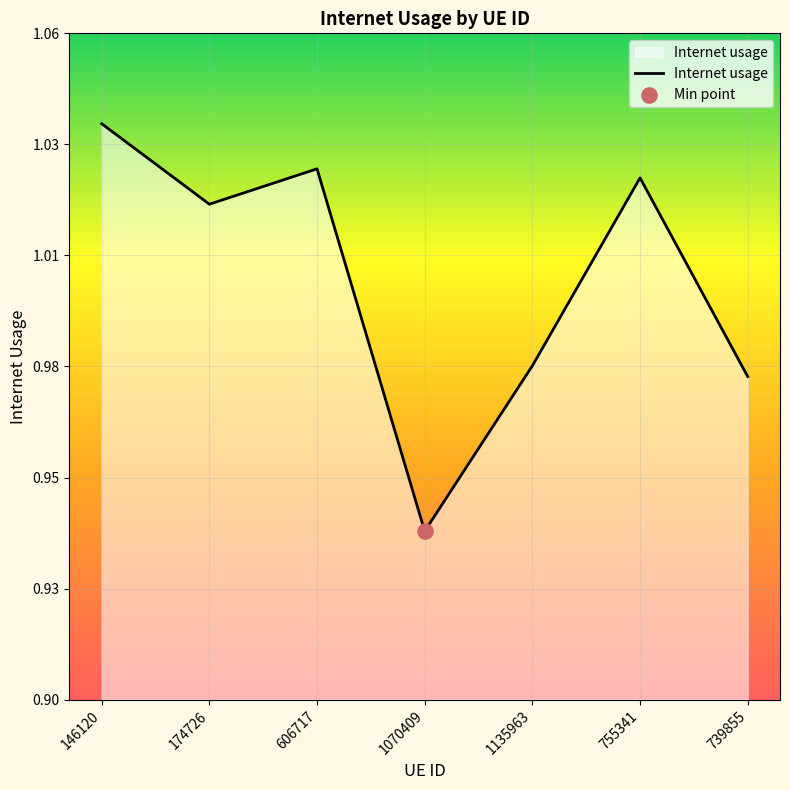

What is the ratio of the value at 1135963 to the value at 146120?

0.9